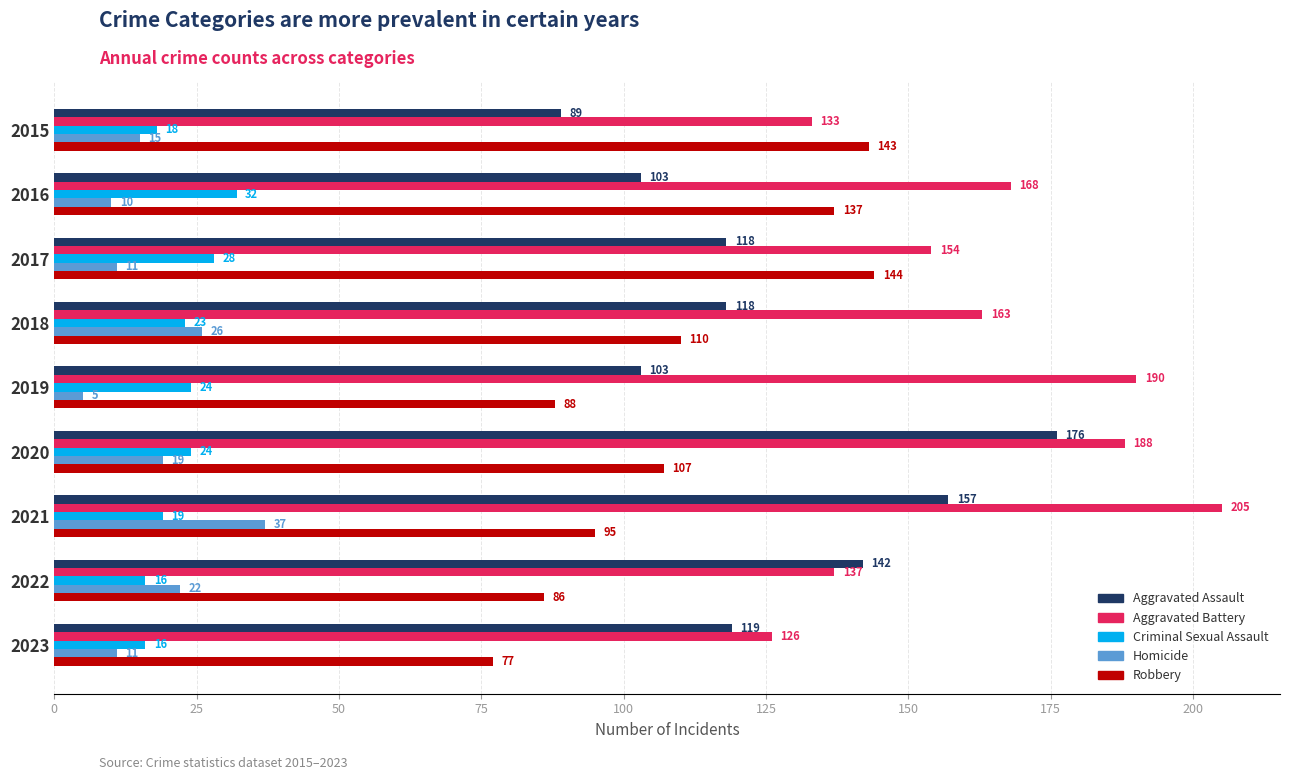

The Aggravated Assault series shows 118 at 2018. True or false?

True